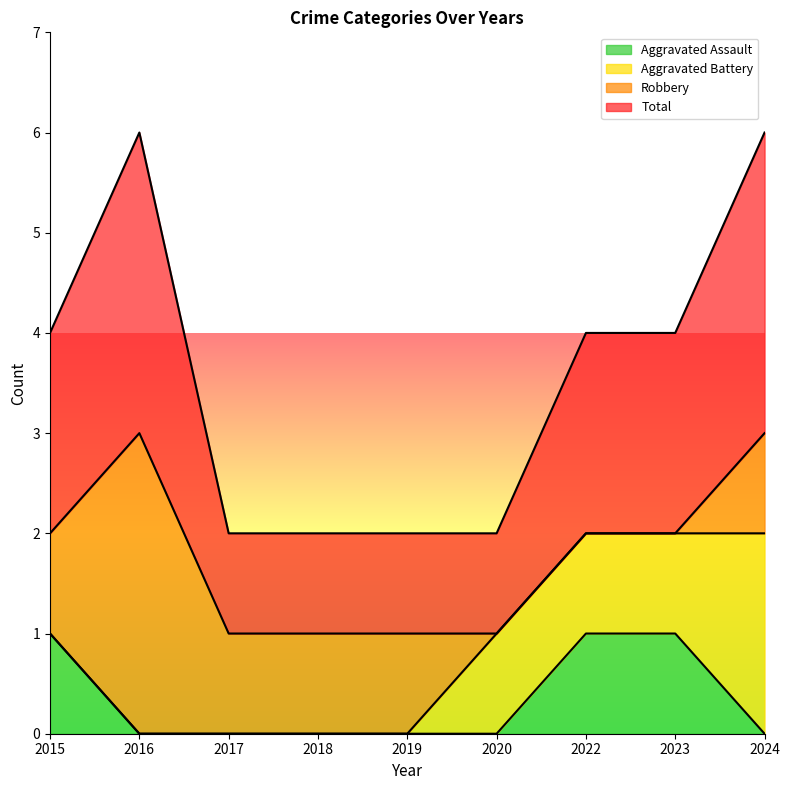

What are all the series names shown in the legend?

Aggravated Assault, Aggravated Battery, Robbery, Total